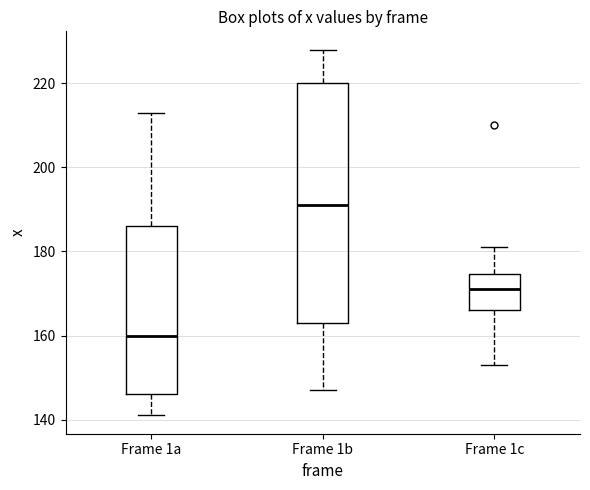

Which box is the tallest, from its lower edge to its upper edge?

Frame 1b